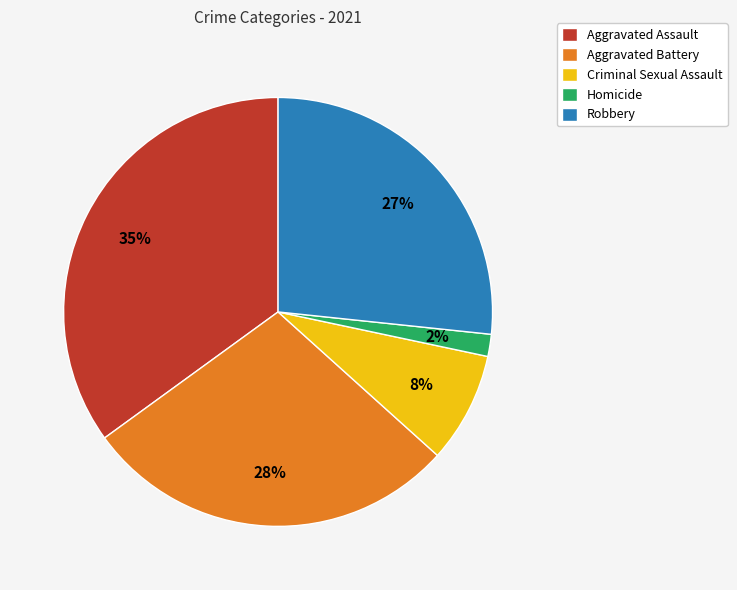

To the nearest percent, what is the difference between the Homicide and Robbery slice percentages?

25%